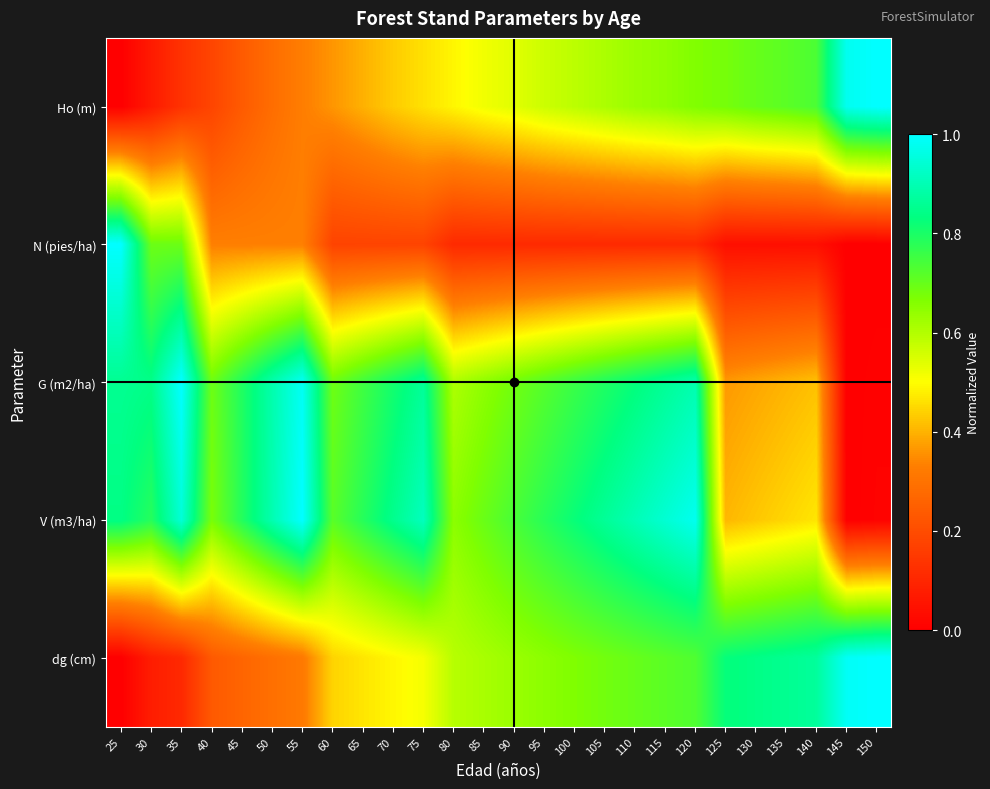

Reading right to left, list all the values displayed in this chart.

Ho (m): 150=1.0	145=1.0	140=0.7	135=0.7	130=0.7	125=0.7	120=0.7	115=0.6	110=0.6	105=0.6	100=0.6	95=0.6	90=0.5	85=0.5	80=0.5	75=0.5	70=0.4	65=0.4	60=0.4	55=0.3	50=0.3	45=0.2	40=0.2	35=0.1	30=0.1	25=0.0
N (pies/ha): 150=0.0	145=0.0	140=0.0	135=0.0	130=0.0	125=0.0	120=0.1	115=0.1	110=0.1	105=0.1	100=0.1	95=0.1	90=0.1	85=0.1	80=0.1	75=0.2	70=0.2	65=0.2	60=0.2	55=0.3	50=0.3	45=0.3	40=0.3	35=0.7	30=0.7	25=1.0
G (m2/ha): 150=0.0	145=0.0	140=0.4	135=0.4	130=0.4	125=0.4	120=0.9	115=0.9	110=0.8	105=0.8	100=0.8	95=0.7	90=0.7	85=0.6	80=0.6	75=0.9	70=0.8	65=0.7	60=0.7	55=1.0	50=0.9	45=0.8	40=0.7	35=1.0	30=0.8	25=0.9
V (m3/ha): 150=0.0	145=0.0	140=0.5	135=0.4	130=0.4	125=0.4	120=1.0	115=0.9	110=0.9	105=0.9	100=0.8	95=0.8	90=0.7	85=0.7	80=0.7	75=0.9	70=0.8	65=0.8	60=0.7	55=1.0	50=0.9	45=0.8	40=0.7	35=0.9	30=0.8	25=0.8
dg (cm): 150=1.0	145=1.0	140=0.9	135=0.9	130=0.8	125=0.8	120=0.7	115=0.7	110=0.7	105=0.7	100=0.7	95=0.6	90=0.6	85=0.6	80=0.6	75=0.5	70=0.5	65=0.5	60=0.4	55=0.3	50=0.3	45=0.3	40=0.2	35=0.1	30=0.1	25=0.0